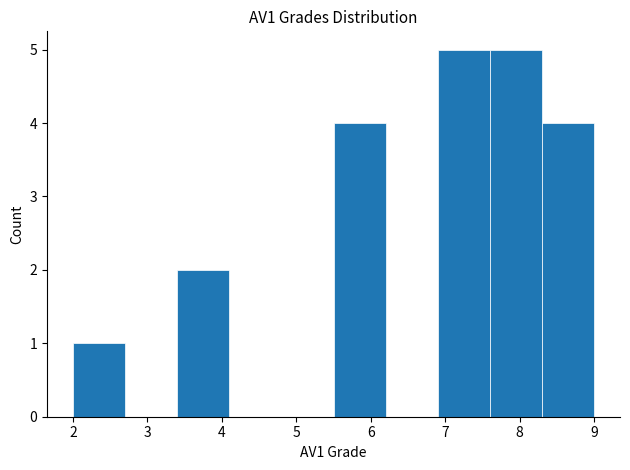

What is the height of the bar covering 5.5 to 6.2 on the x-axis? The values are not printed on the chart, so give them approximately, as read against the axis.

4